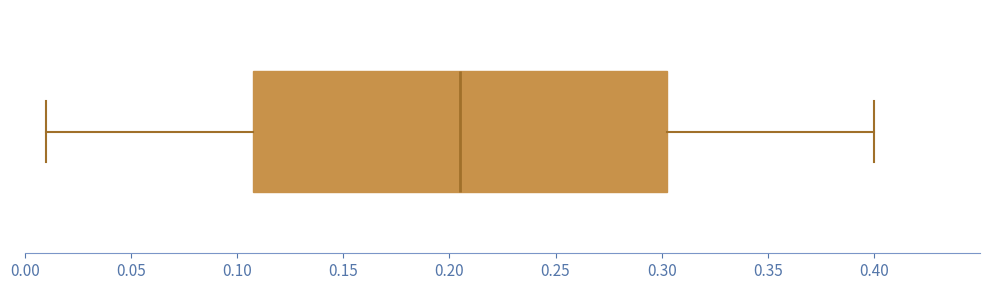

Transcribe this box plot: give where the median line is, the range the box spans, and where the two whiskers end, as read against the x-axis. The values are not printed on the chart, so give them approximately, as read against the axis.

median 0.205, box 0.110 to 0.305, whiskers 0.010 to 0.400